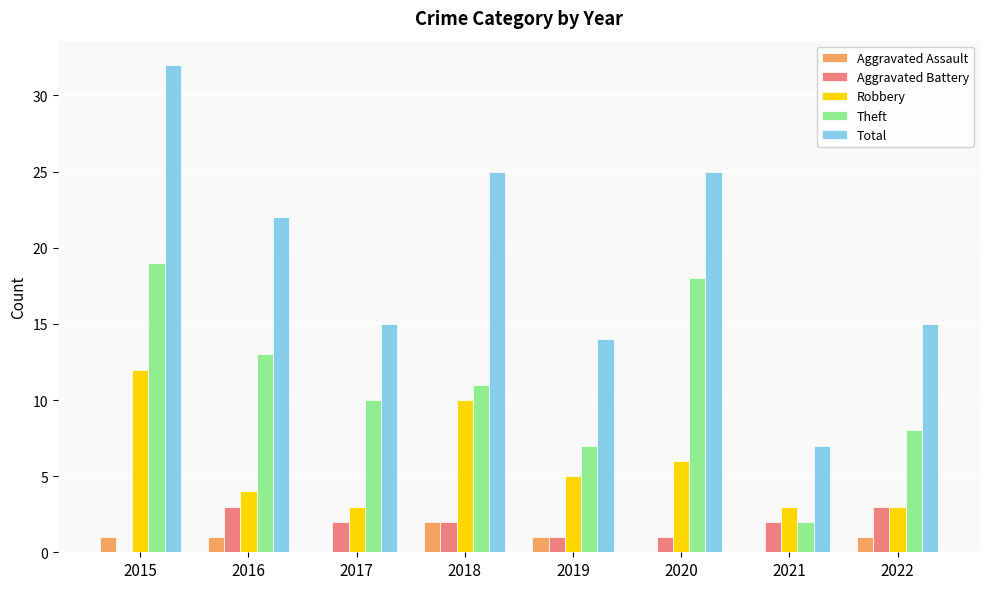

How many categories are shown in the chart?

8